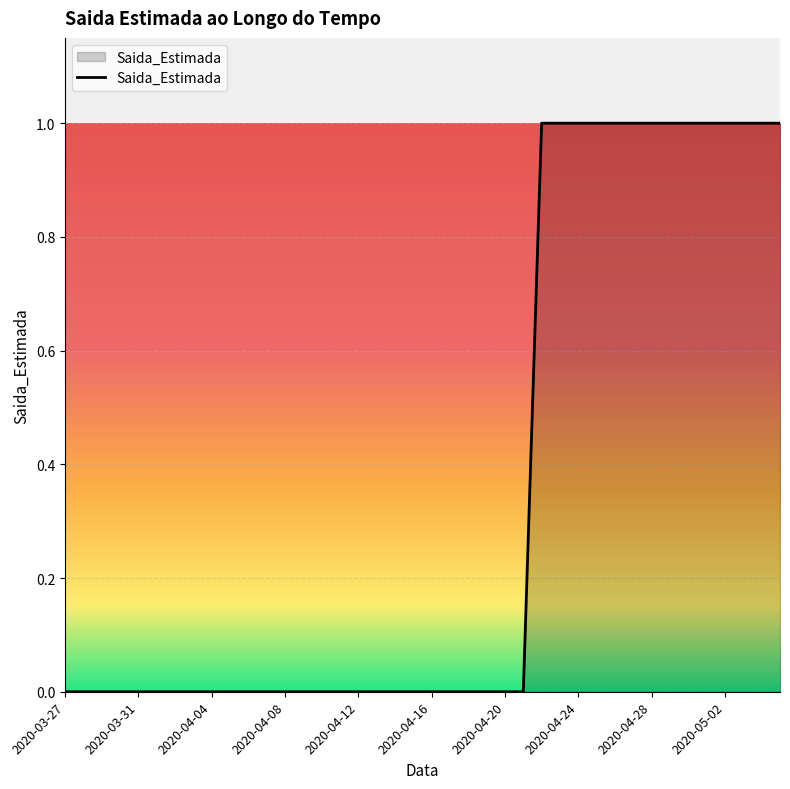

What is the value of the 30th point from the left?

1